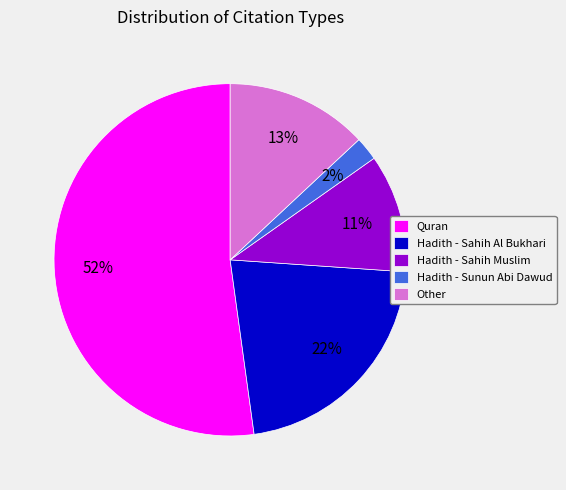

True or false: Hadith - Sahih Al Bukhari accounts for 28% of the total.

False